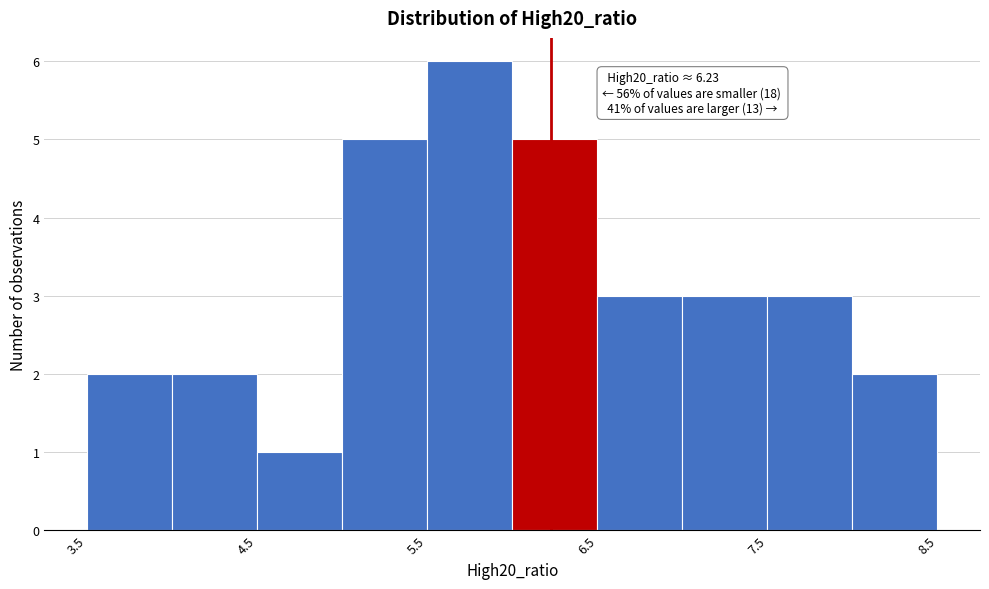

Which range on the x-axis has the tallest bar?

5.5 to 6.0